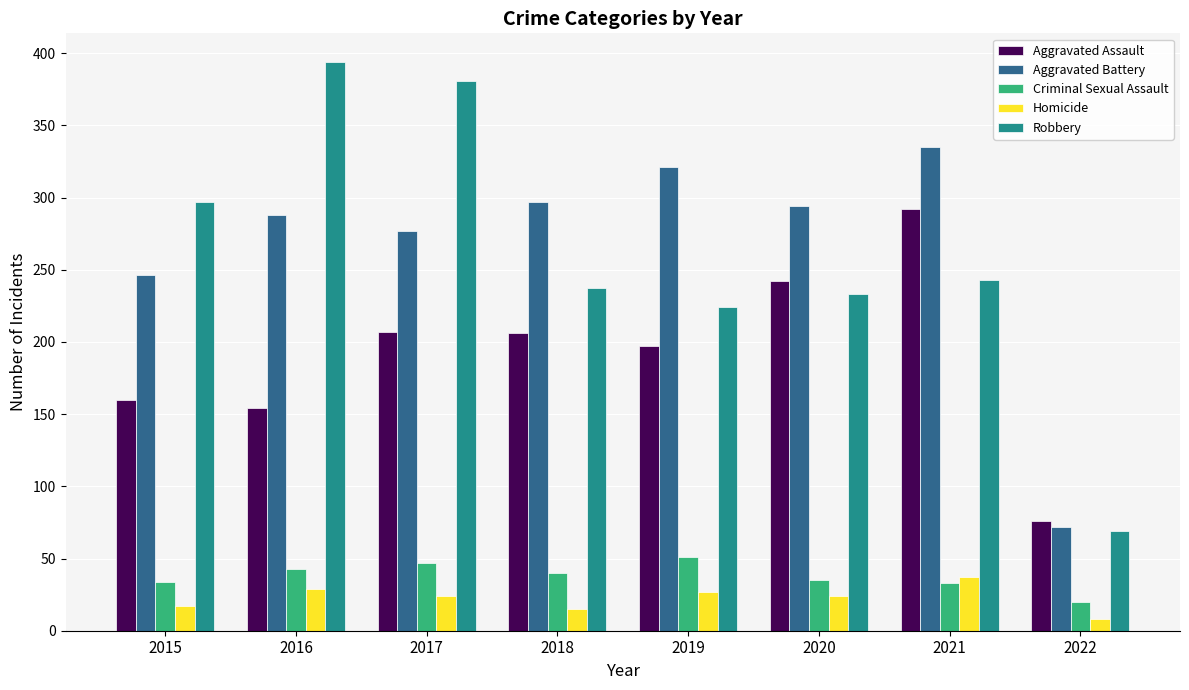

Count the number of data series in this chart.

5